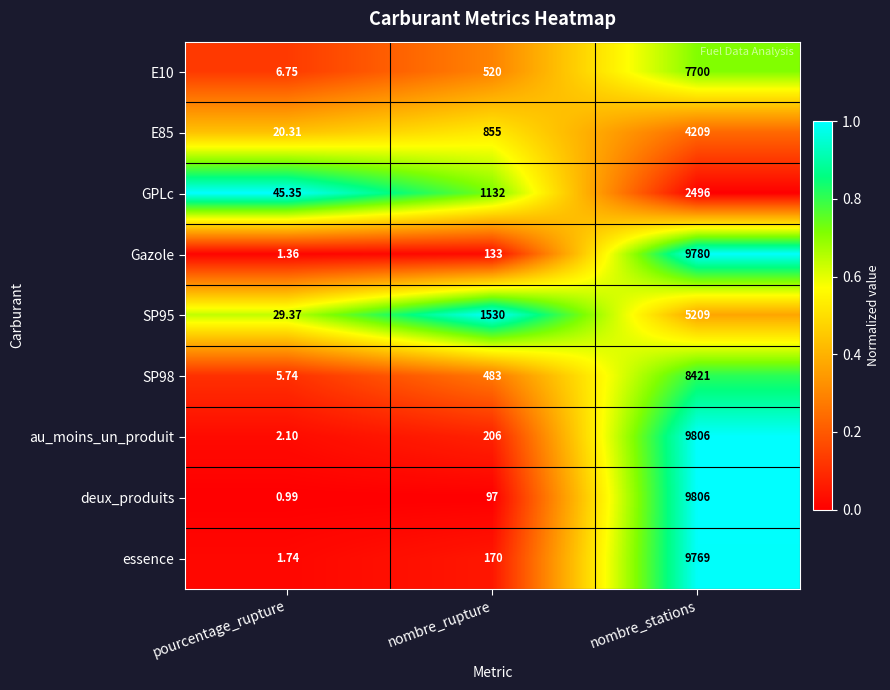

Which category has the highest value across all series?

nombre_stations